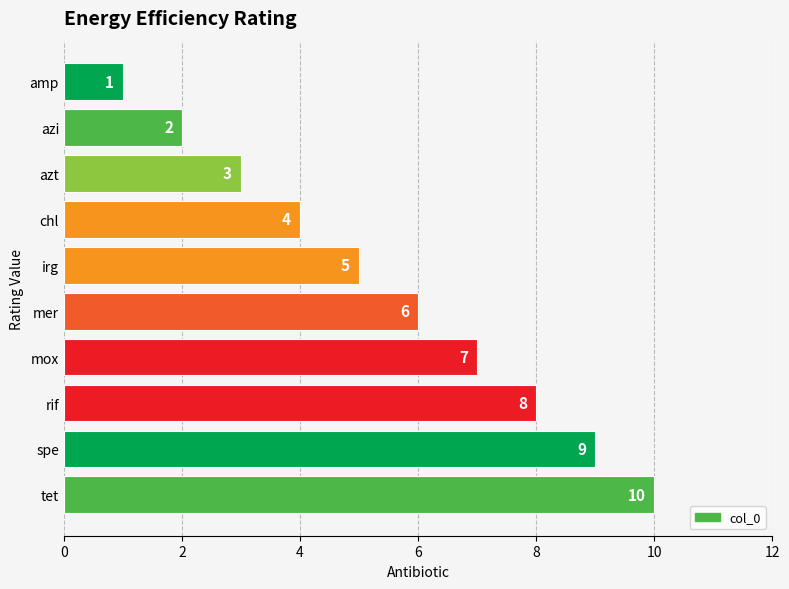

What is the value of the 8th bar from the top?

8